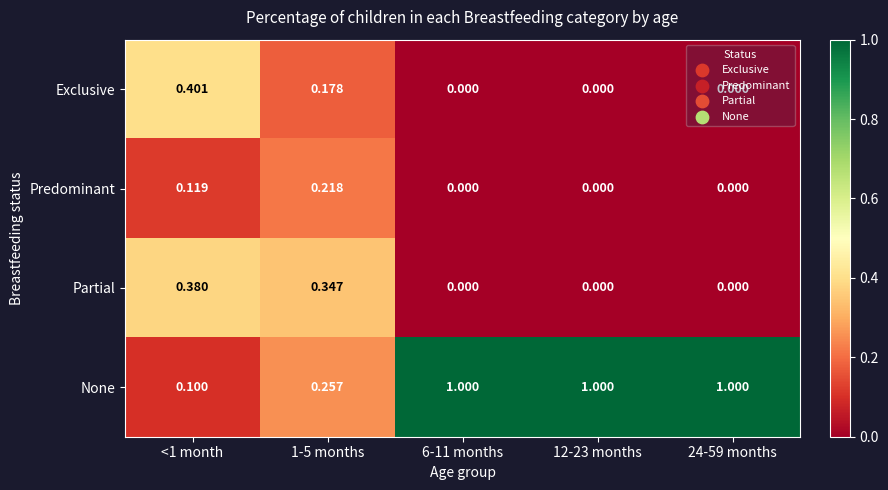

What is the spread (max minus min) of values at 12-23 months?

1.0